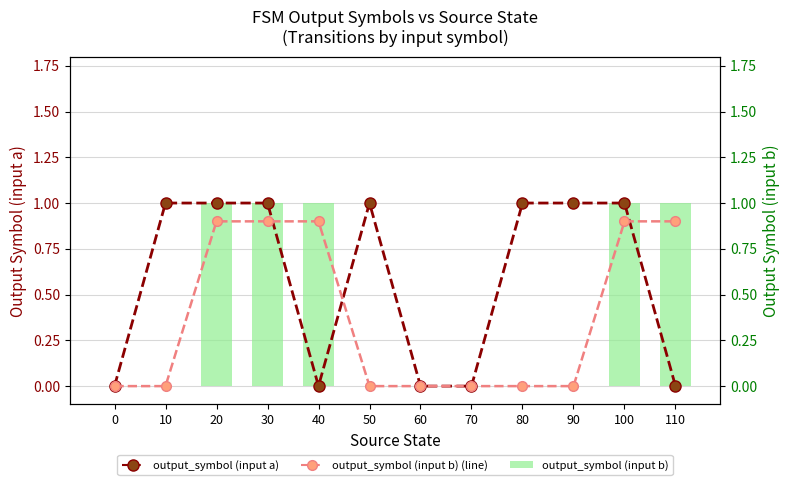

What is the difference between the second highest and minimum values in the output_symbol (input b) (line) series?

0.9